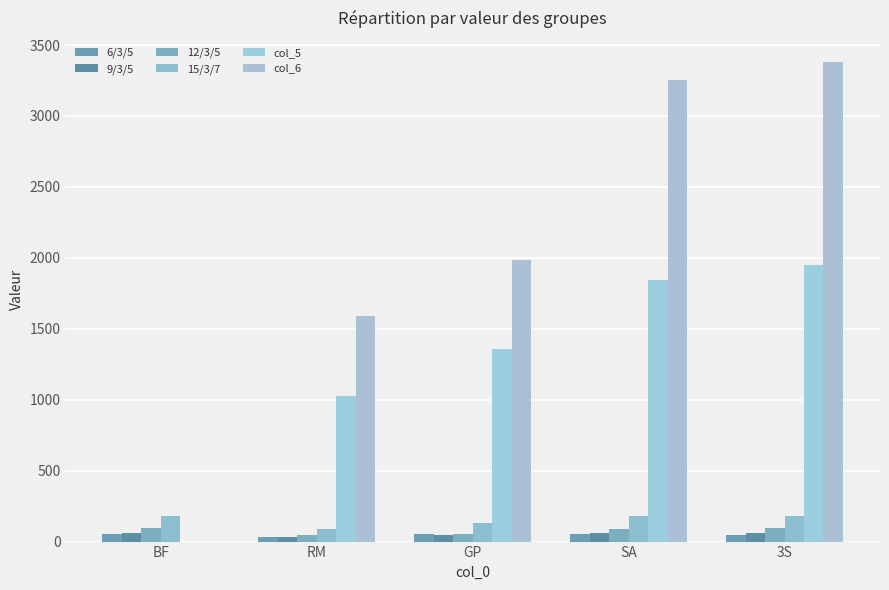

At which category is the sum across all series the highest?

3S